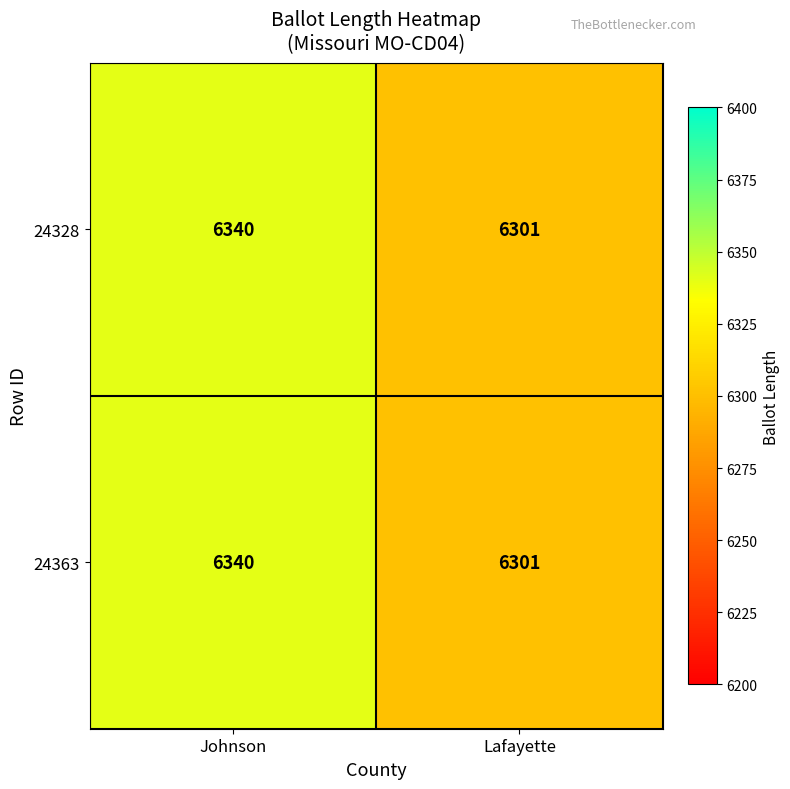

Reading left to right, list all the values displayed in this chart.

24328: Johnson=6340	Lafayette=6301
24363: Johnson=6340	Lafayette=6301